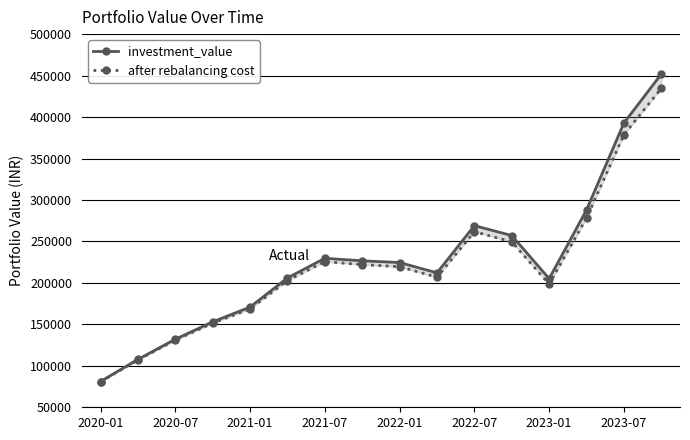

What is the maximum value for after rebalancing cost?

434618.4